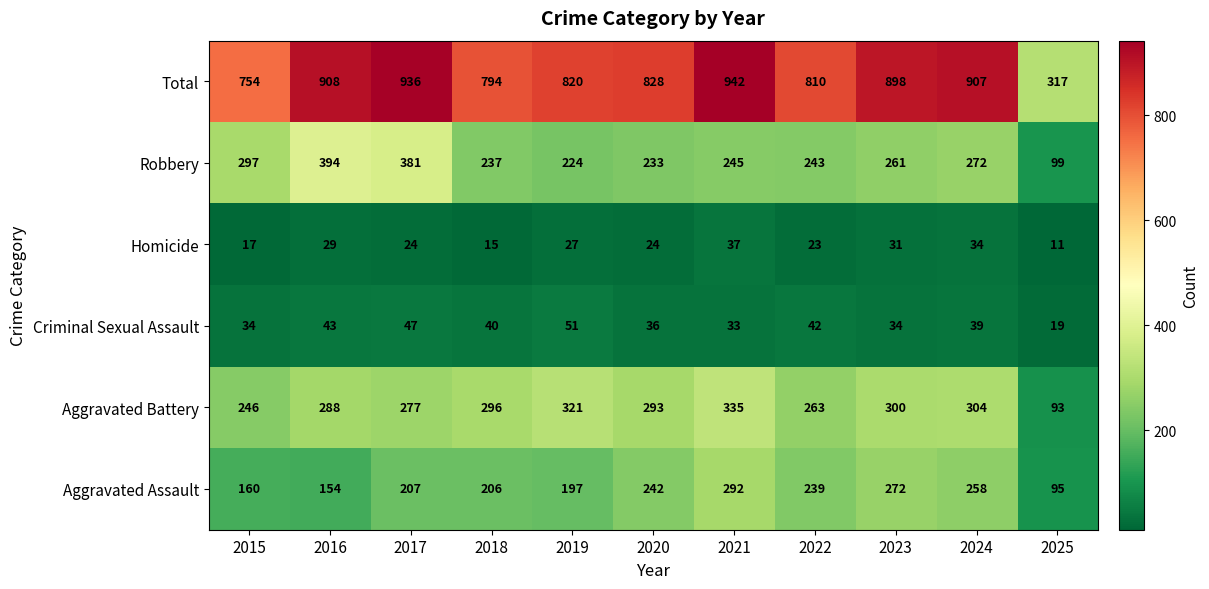

The Robbery series shows 473 at 2015. True or false?

False